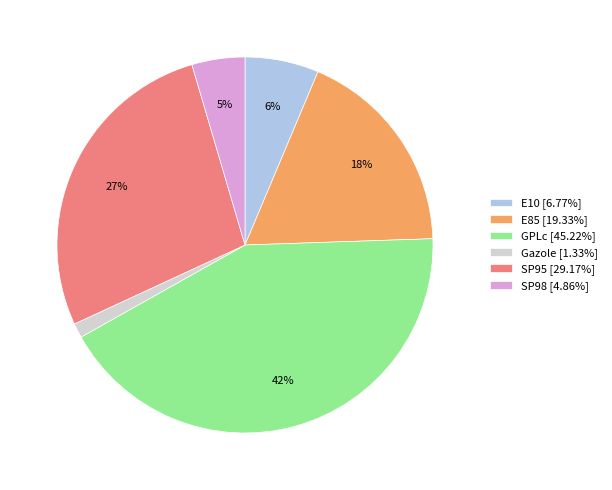

Between E10 and Gazole, which is larger?

E10